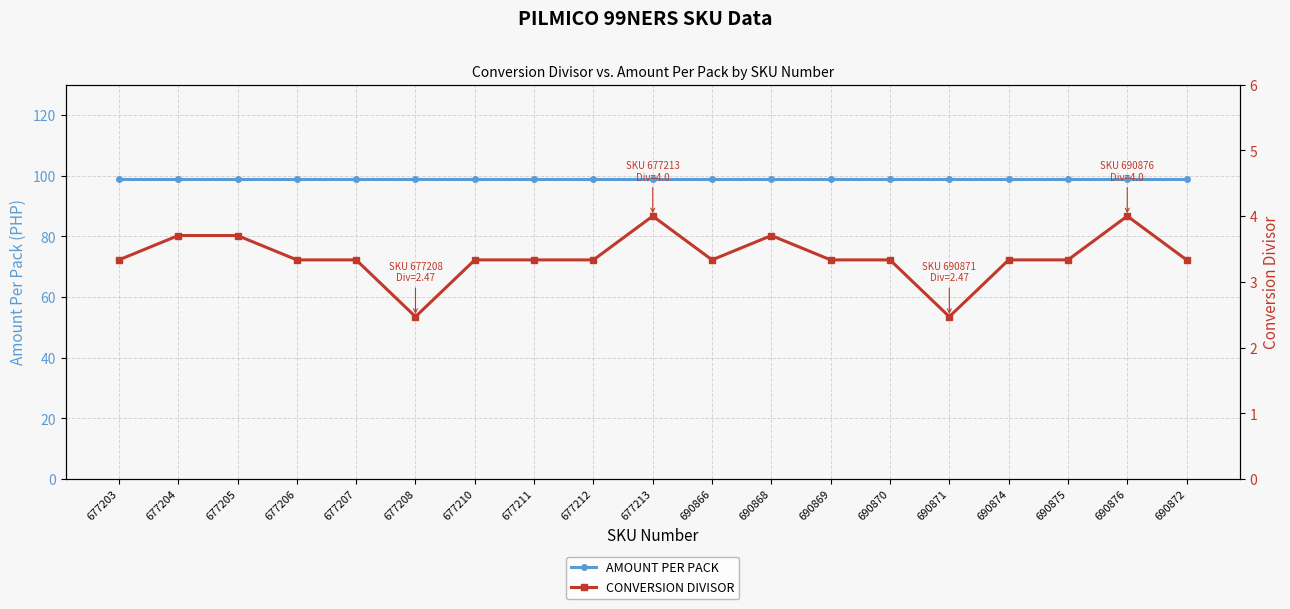

True or false: CONVERSION DIVISOR has a value of 0.7 at 677203.

False